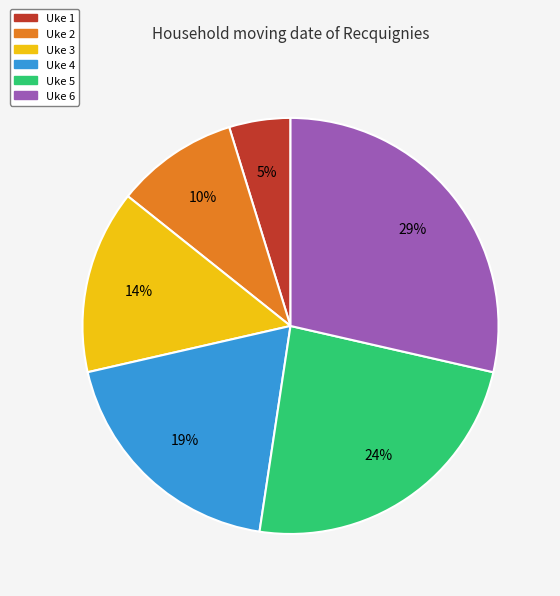

Which category has the biggest portion of the pie?

Uke 6